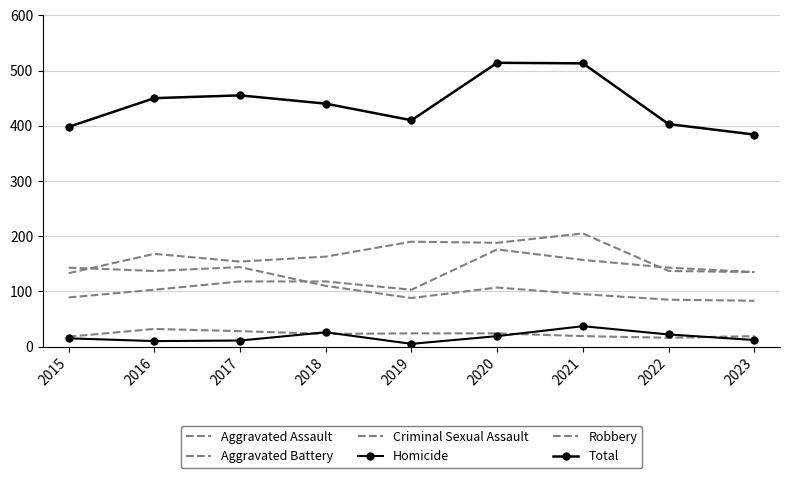

What is the sum of all Aggravated Assault values?

1142